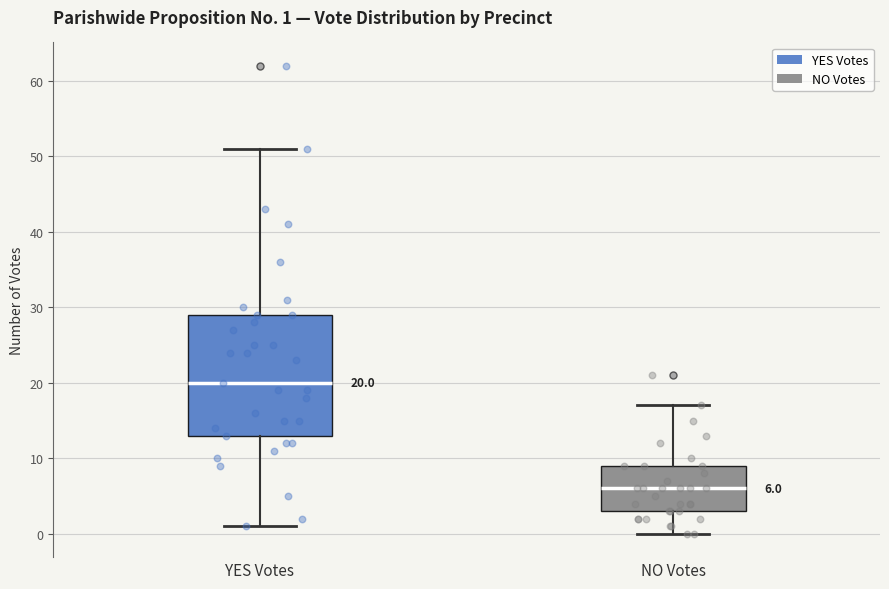

Comparing the boxes themselves (not the whiskers), which one is the tallest?

YES Votes